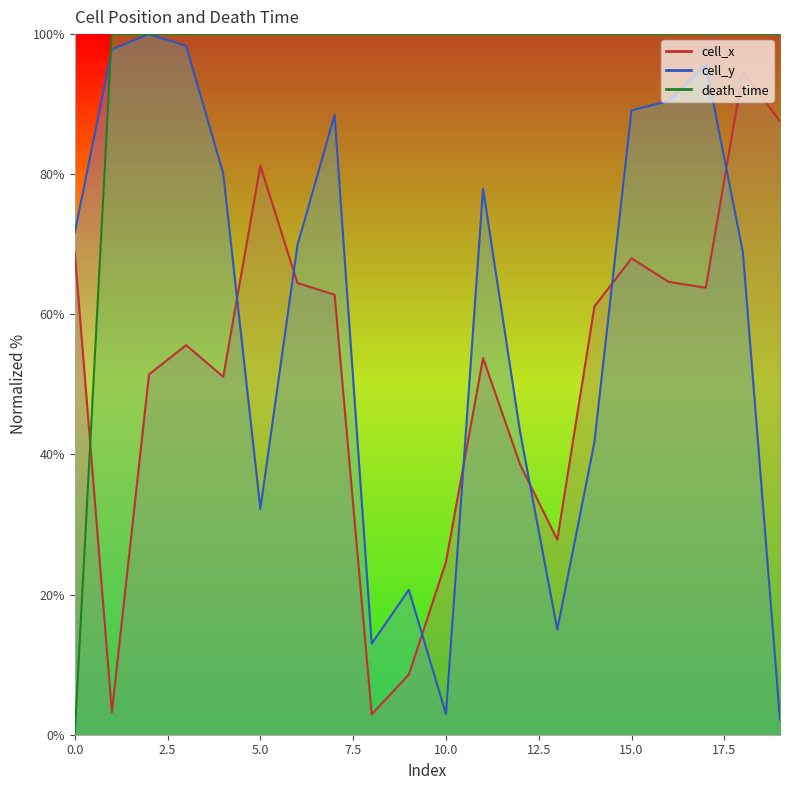

True or false: death_time and cell_y intersect in this chart.

True